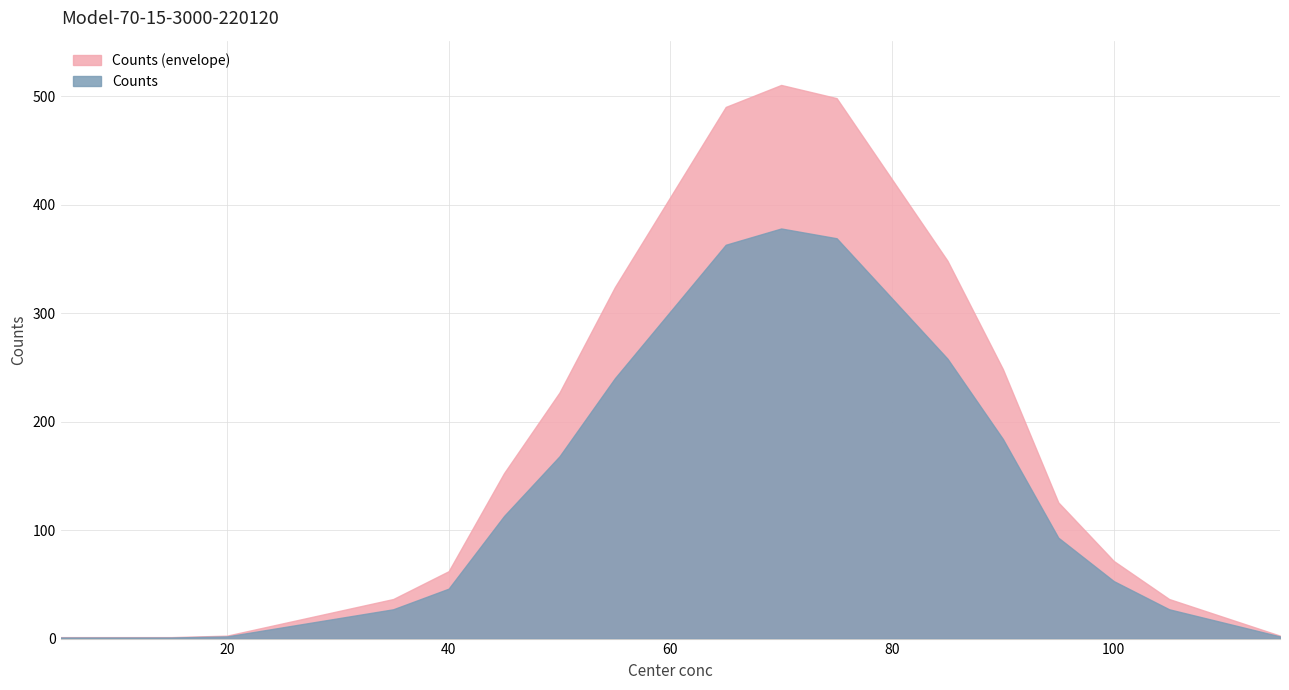

Where is the data nearest to the value 189?

90